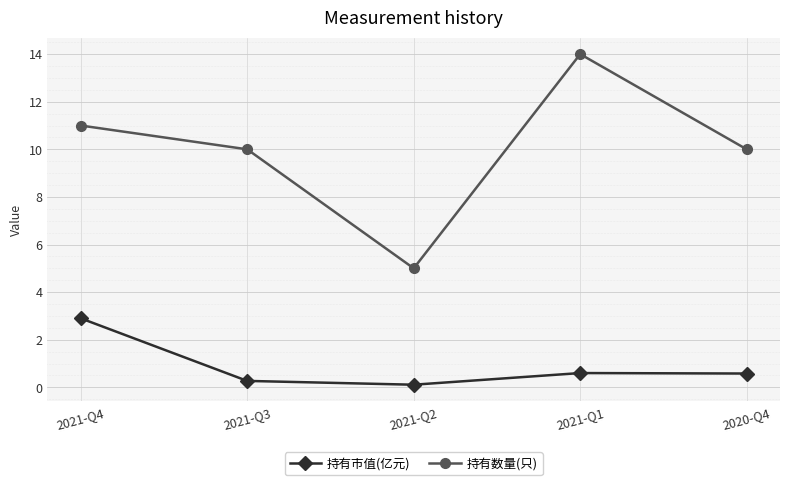

What is the approximate value of 持有数量(只) at 2020-Q4?

10.0